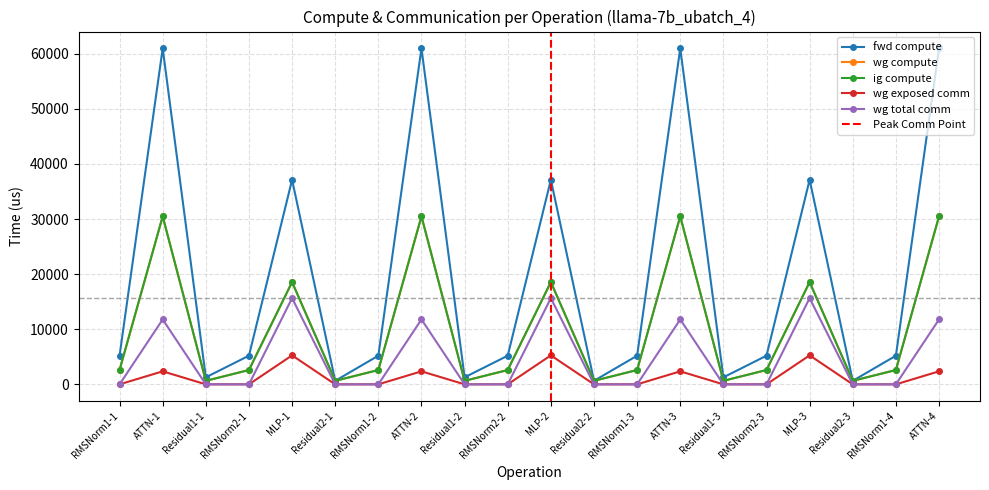

Rank the series by their maximum value, from highest to lowest.

fwd compute, wg compute, ig compute, wg total comm, wg exposed comm